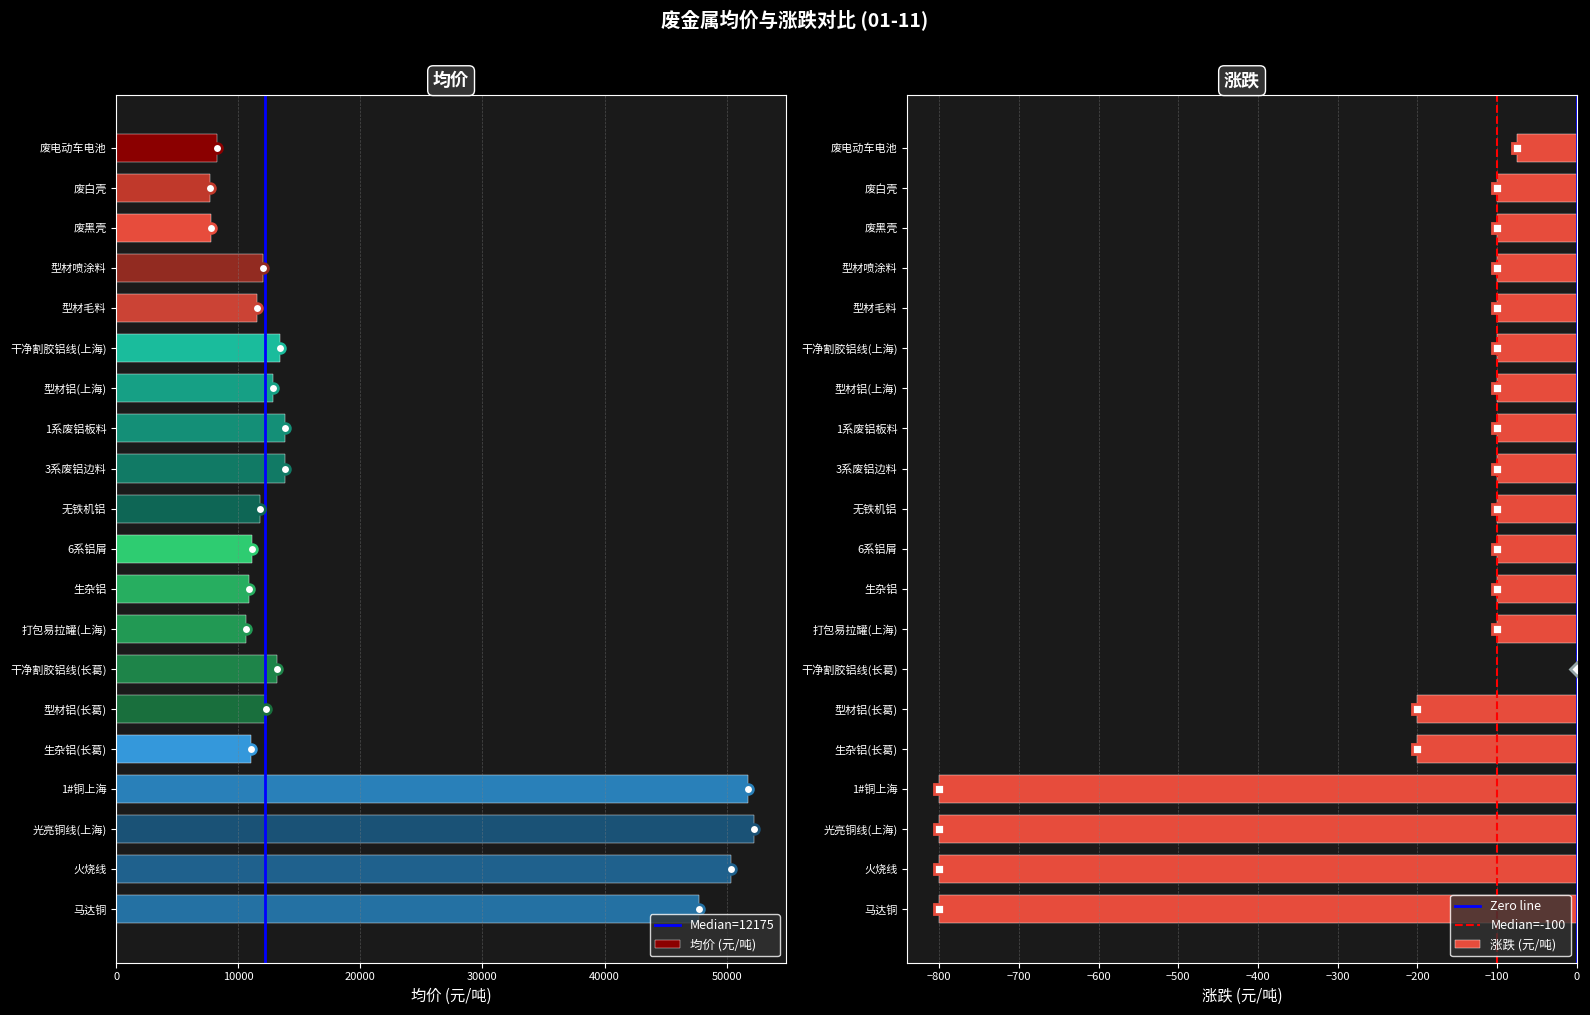

Read the 涨跌 value at 型材铝(长葛).

-200